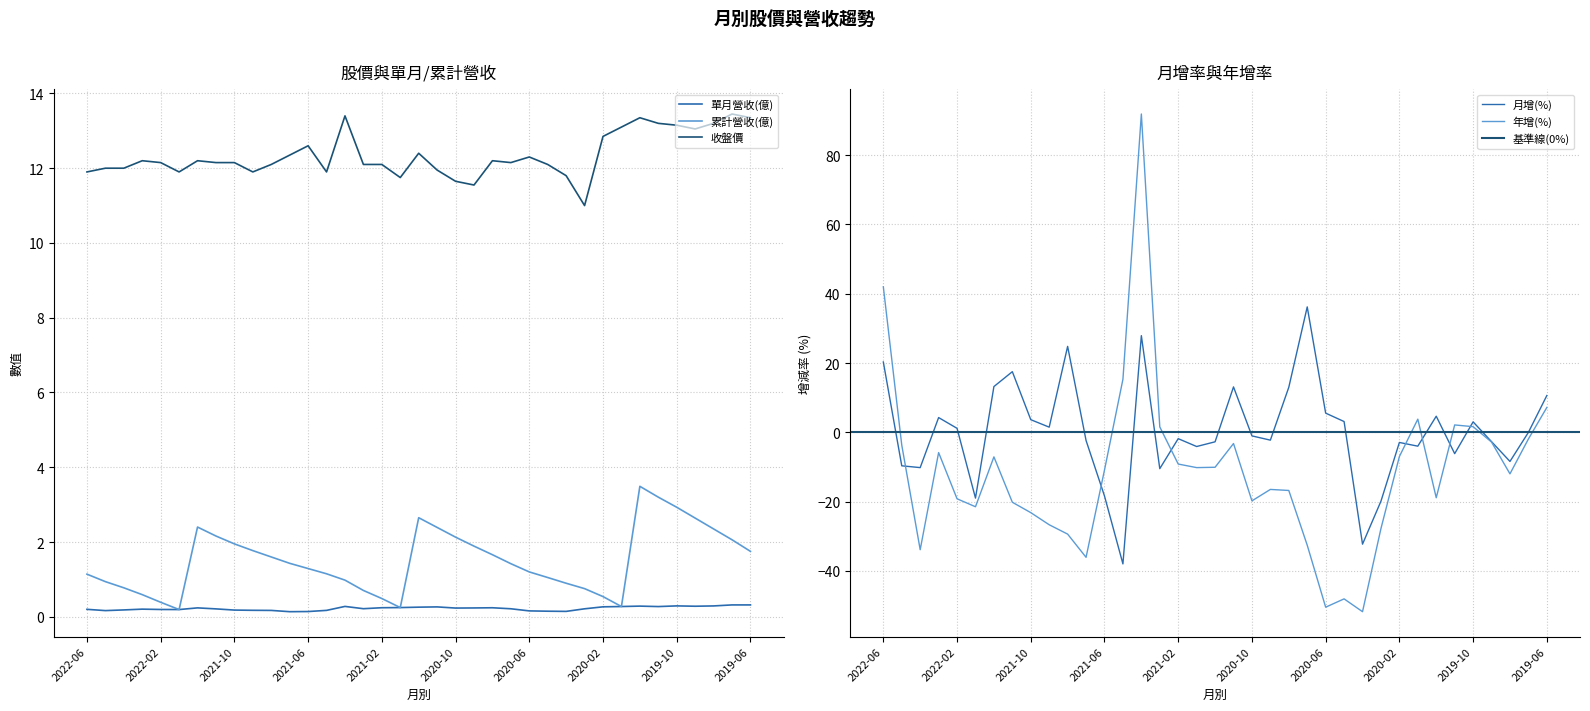

Reading left to right, extract all data points from this chart.

單月營收(億): 2022-06=0.2	2022-05=0.2	2022-04=0.2	2022-03=0.2	2022-02=0.2	2022-01=0.2	2021-12=0.2	2021-11=0.2	2021-10=0.2	2021-09=0.2	2021-08=0.2	2021-07=0.1	2021-06=0.1	2021-05=0.2	2021-04=0.3	2021-03=0.2	2021-02=0.2	2021-01=0.2	2020-12=0.3	2020-11=0.3	2020-10=0.2	2020-09=0.2	2020-08=0.2	2020-07=0.2	2020-06=0.2	2020-05=0.1	2020-04=0.1	2020-03=0.2	2020-02=0.3	2020-01=0.3	2019-12=0.3	2019-11=0.3	2019-10=0.3	2019-09=0.3	2019-08=0.3	2019-07=0.3	2019-06=0.3
累計營收(億): 2022-06=1.1	2022-05=0.9	2022-04=0.8	2022-03=0.6	2022-02=0.4	2022-01=0.2	2021-12=2.4	2021-11=2.2	2021-10=1.9	2021-09=1.8	2021-08=1.6	2021-07=1.4	2021-06=1.3	2021-05=1.1	2021-04=1.0	2021-03=0.7	2021-02=0.5	2021-01=0.2	2020-12=2.6	2020-11=2.4	2020-10=2.1	2020-09=1.9	2020-08=1.7	2020-07=1.4	2020-06=1.2	2020-05=1.1	2020-04=0.9	2020-03=0.8	2020-02=0.5	2020-01=0.3	2019-12=3.5	2019-11=3.2	2019-10=2.9	2019-09=2.6	2019-08=2.4	2019-07=2.1	2019-06=1.8
月增(%): 2022-06=20.3	2022-05=-9.7	2022-04=-10.2	2022-03=4.2	2022-02=1.1	2022-01=-19.0	2021-12=13.2	2021-11=17.5	2021-10=3.6	2021-09=1.5	2021-08=24.8	2021-07=-2.4	2021-06=-18.4	2021-05=-38.0	2021-04=27.9	2021-03=-10.5	2021-02=-1.8	2021-01=-4.1	2020-12=-2.8	2020-11=13.1	2020-10=-1.0	2020-09=-2.3	2020-08=13.0	2020-07=36.2	2020-06=5.5	2020-05=3.1	2020-04=-32.3	2020-03=-19.9	2020-02=-2.9	2020-01=-4.0	2019-12=4.6	2019-11=-6.2	2019-10=3.0	2019-09=-2.7	2019-08=-8.4	2019-07=-0.0	2019-06=10.6
年增(%): 2022-06=42.0	2022-05=-3.7	2022-04=-33.9	2022-03=-5.9	2022-02=-19.2	2022-01=-21.5	2021-12=-7.1	2021-11=-20.2	2021-10=-23.2	2021-09=-26.7	2021-08=-29.4	2021-07=-36.1	2021-06=-10.9	2021-05=15.3	2021-04=91.9	2021-03=1.6	2021-02=-9.2	2021-01=-10.2	2020-12=-10.1	2020-11=-3.2	2020-10=-19.8	2020-09=-16.5	2020-08=-16.8	2020-07=-32.6	2020-06=-50.5	2020-05=-48.1	2020-04=-51.8	2020-03=-27.8	2020-02=-7.0	2020-01=3.8	2019-12=-18.9	2019-11=2.1	2019-10=1.6	2019-09=-2.8	2019-08=-12.0	2019-07=-1.9	2019-06=7.2
收盤價: 2022-06=11.9	2022-05=12.0	2022-04=12.0	2022-03=12.2	2022-02=12.2	2022-01=11.9	2021-12=12.2	2021-11=12.2	2021-10=12.2	2021-09=11.9	2021-08=12.1	2021-07=12.3	2021-06=12.6	2021-05=11.9	2021-04=13.4	2021-03=12.1	2021-02=12.1	2021-01=11.8	2020-12=12.4	2020-11=11.9	2020-10=11.7	2020-09=11.6	2020-08=12.2	2020-07=12.2	2020-06=12.3	2020-05=12.1	2020-04=11.8	2020-03=11.0	2020-02=12.8	2020-01=13.1	2019-12=13.3	2019-11=13.2	2019-10=13.2	2019-09=13.1	2019-08=13.2	2019-07=13.4	2019-06=13.3